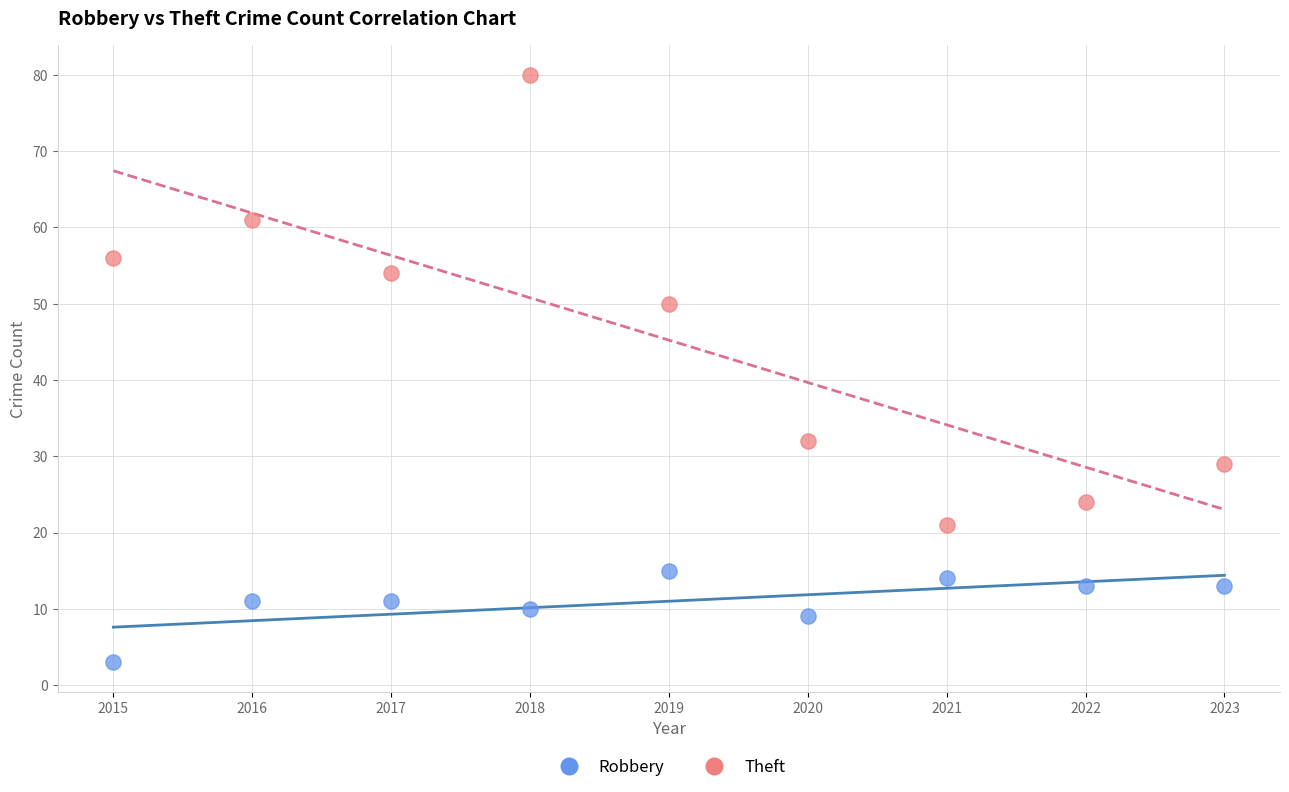

Which series reaches the maximum Y coordinate?

Theft